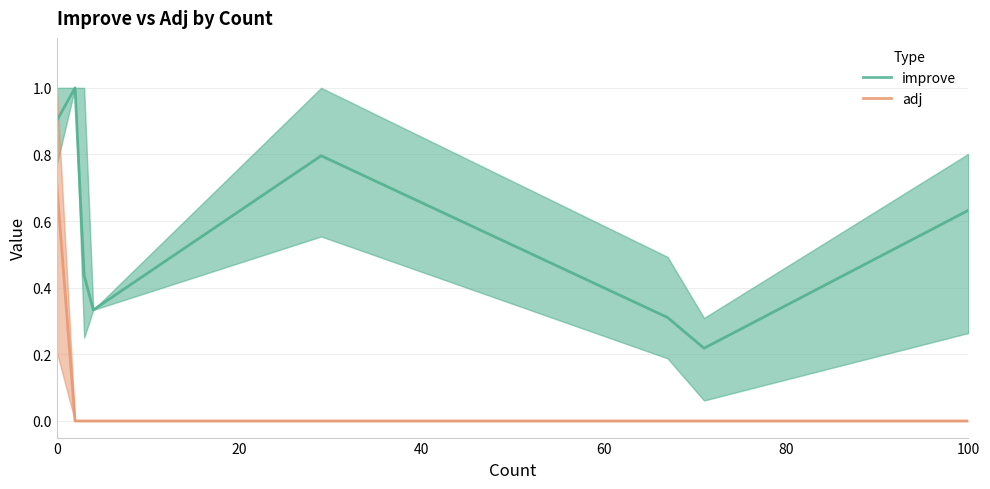

True or false: adj and improve intersect in this chart.

False